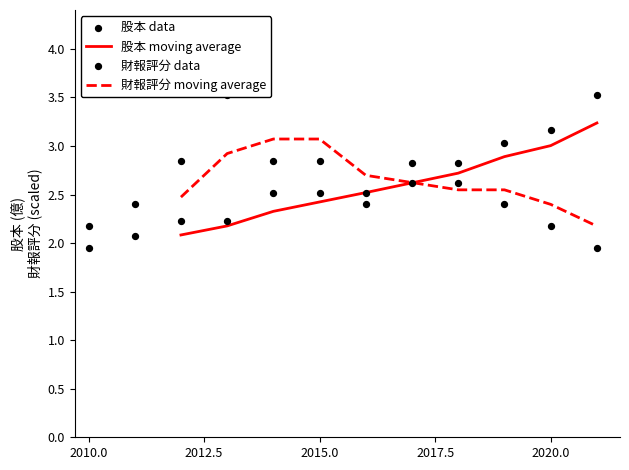

Which series has the largest Y range (max minus min)?

股本